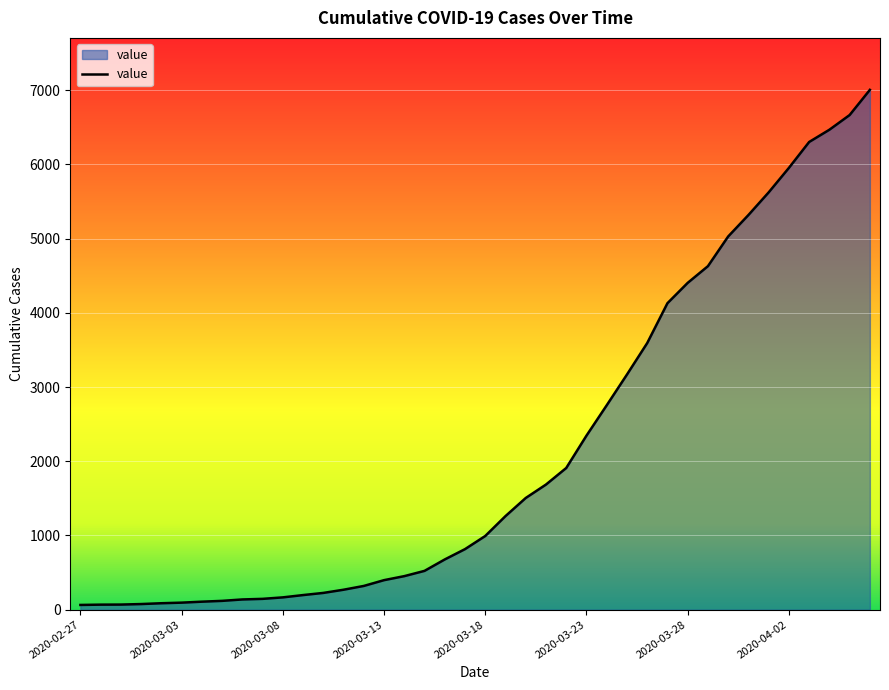

What is the difference between the maximum and minimum values?

6939